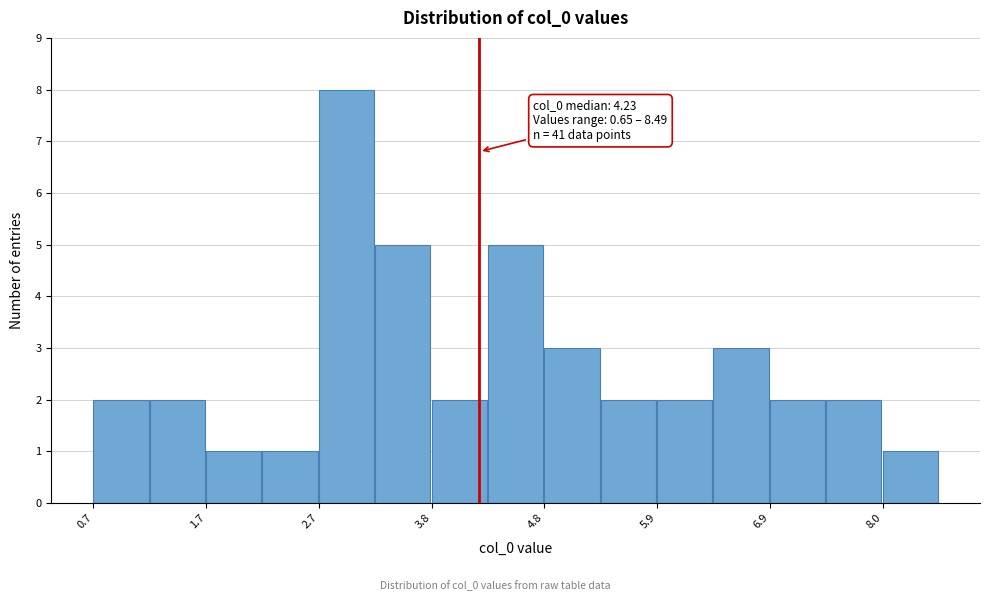

Read against the x-axis, roughly where is the centre of the tallest bar?

3.0